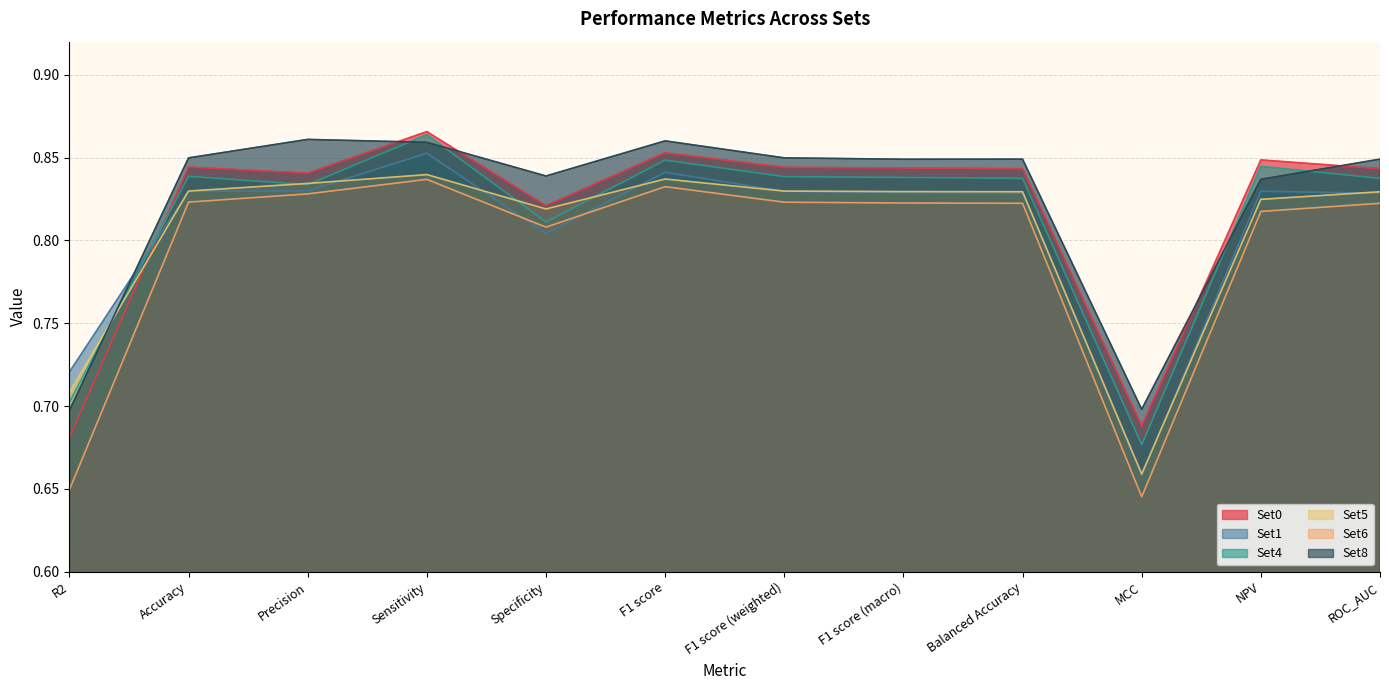

The value of Set1 at F1 score (weighted) is 1.3. True or false?

False